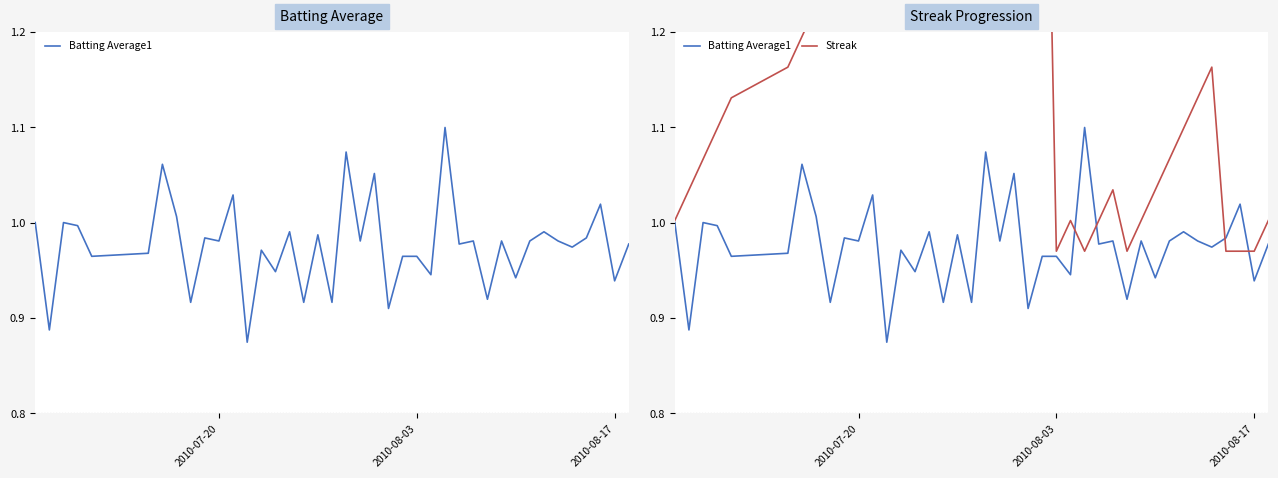

True or false: Streak and Batting Average1 intersect in this chart.

True